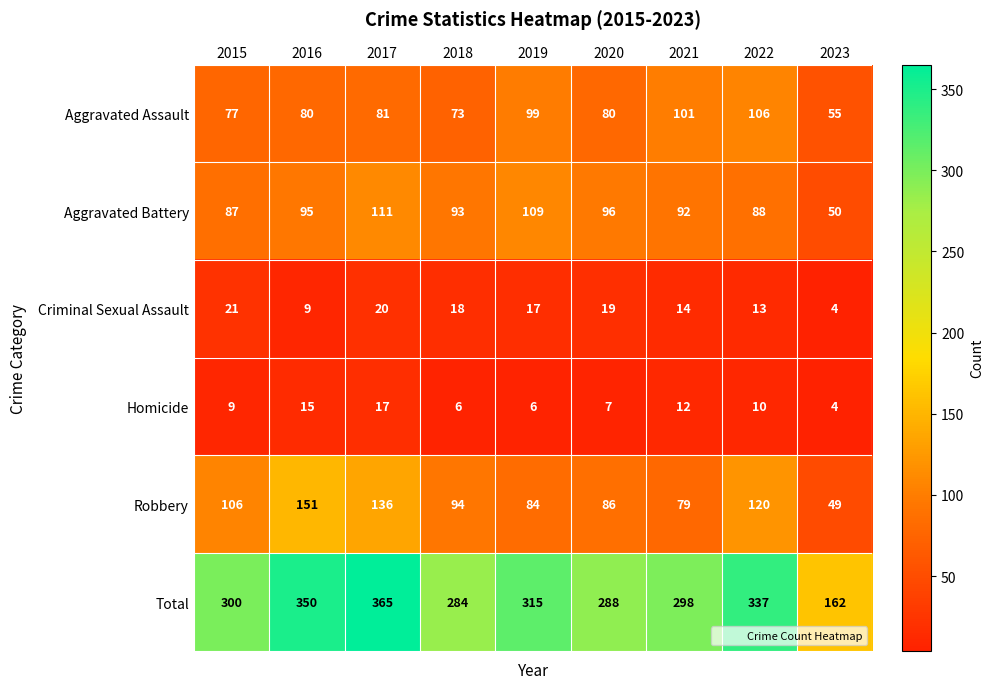

Which series has the largest range (max minus min)?

Total